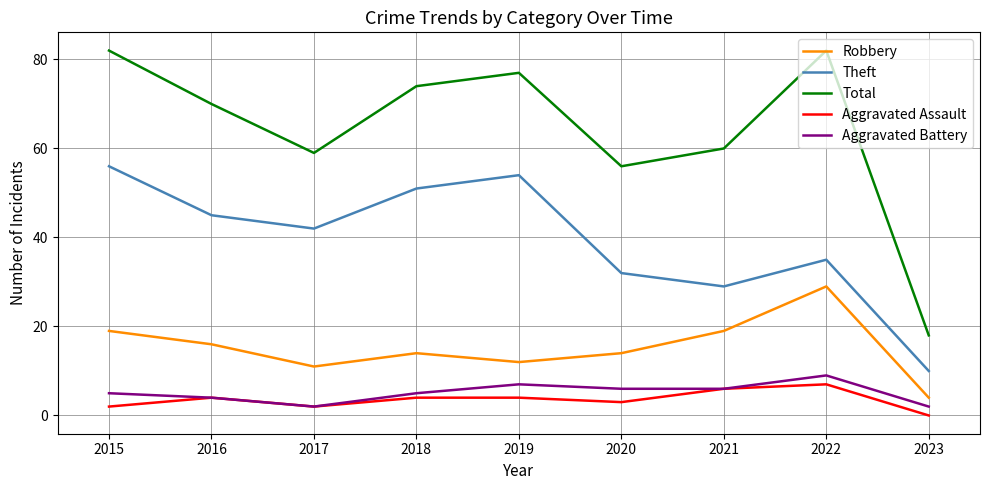

The Theft series shows 32 at 2020. True or false?

True